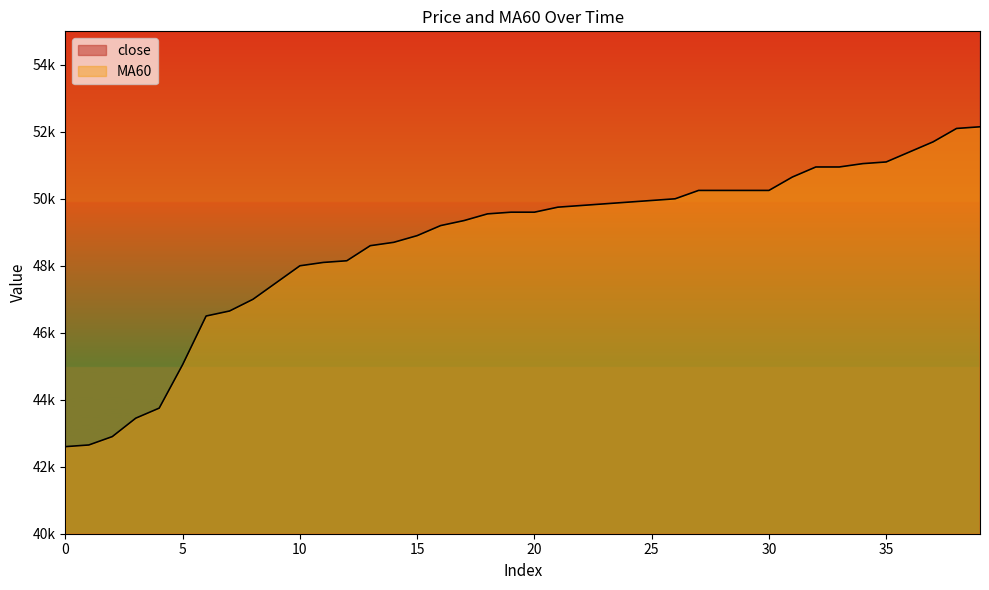

Which series contains the highest Y value?

close